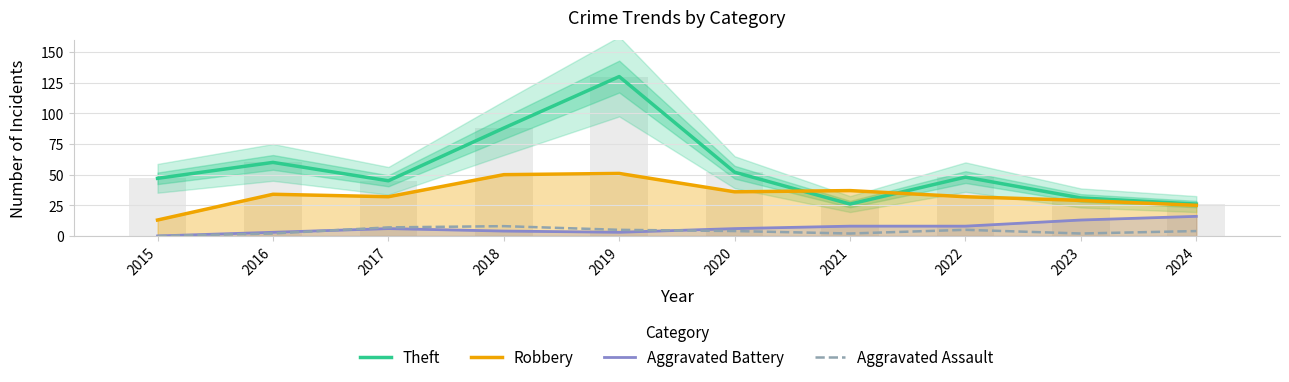

Which category has the lowest value in the Theft series?

2021